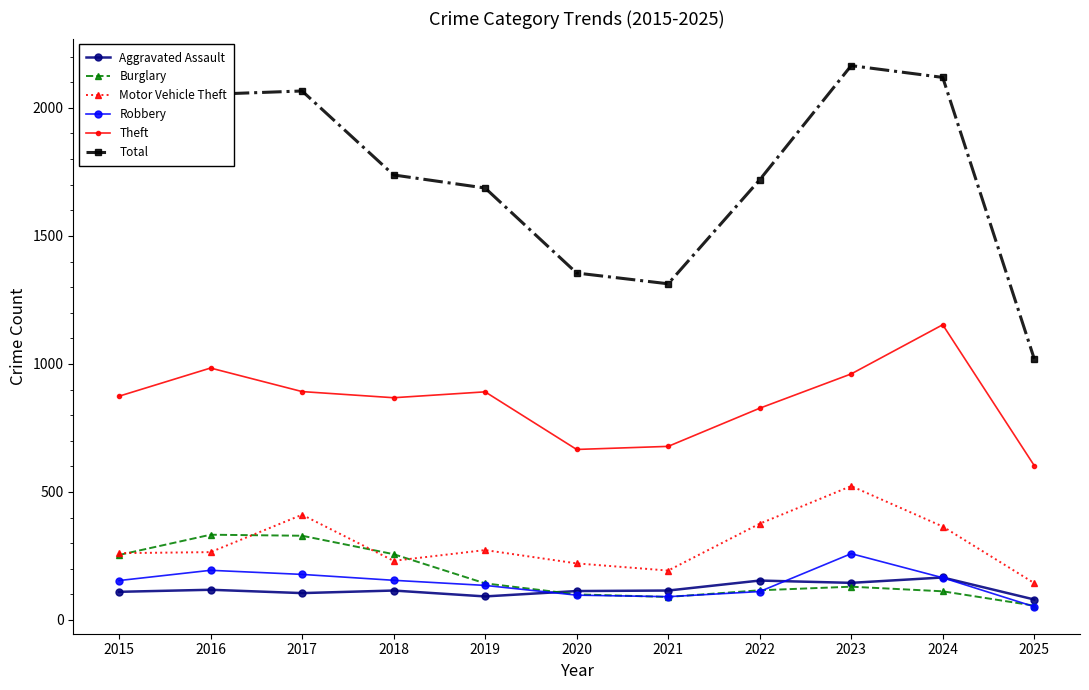

Which series changed the most between 2019 and 2021?

Total